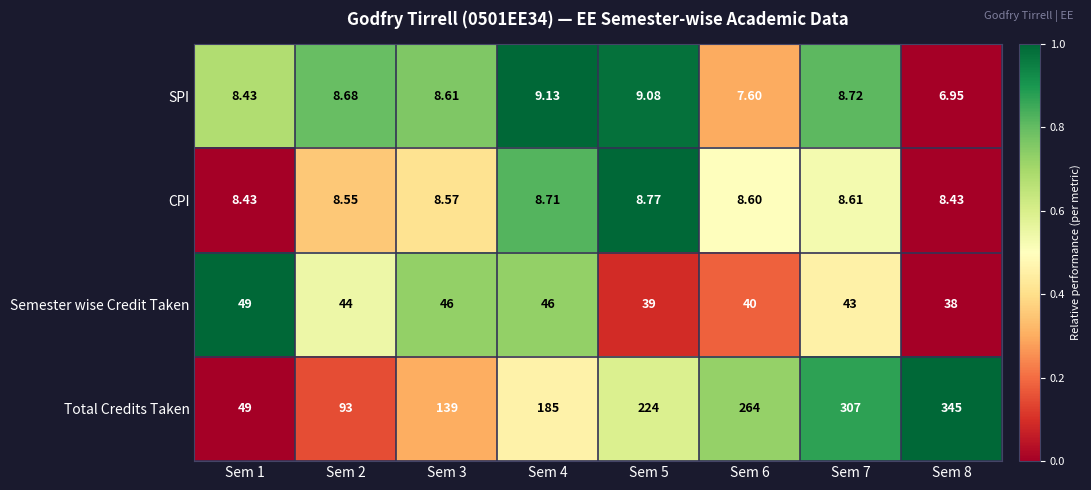

How many data points in SPI are above 8?

6